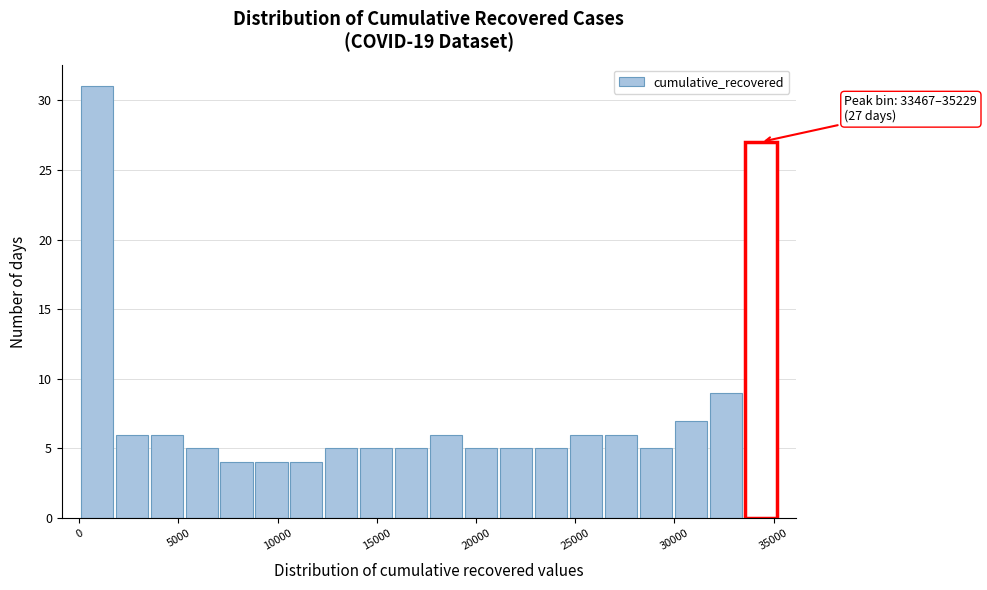

Around what value on the x-axis is the tallest bar? Give the approximate position of its centre, as read against the axis.

1000